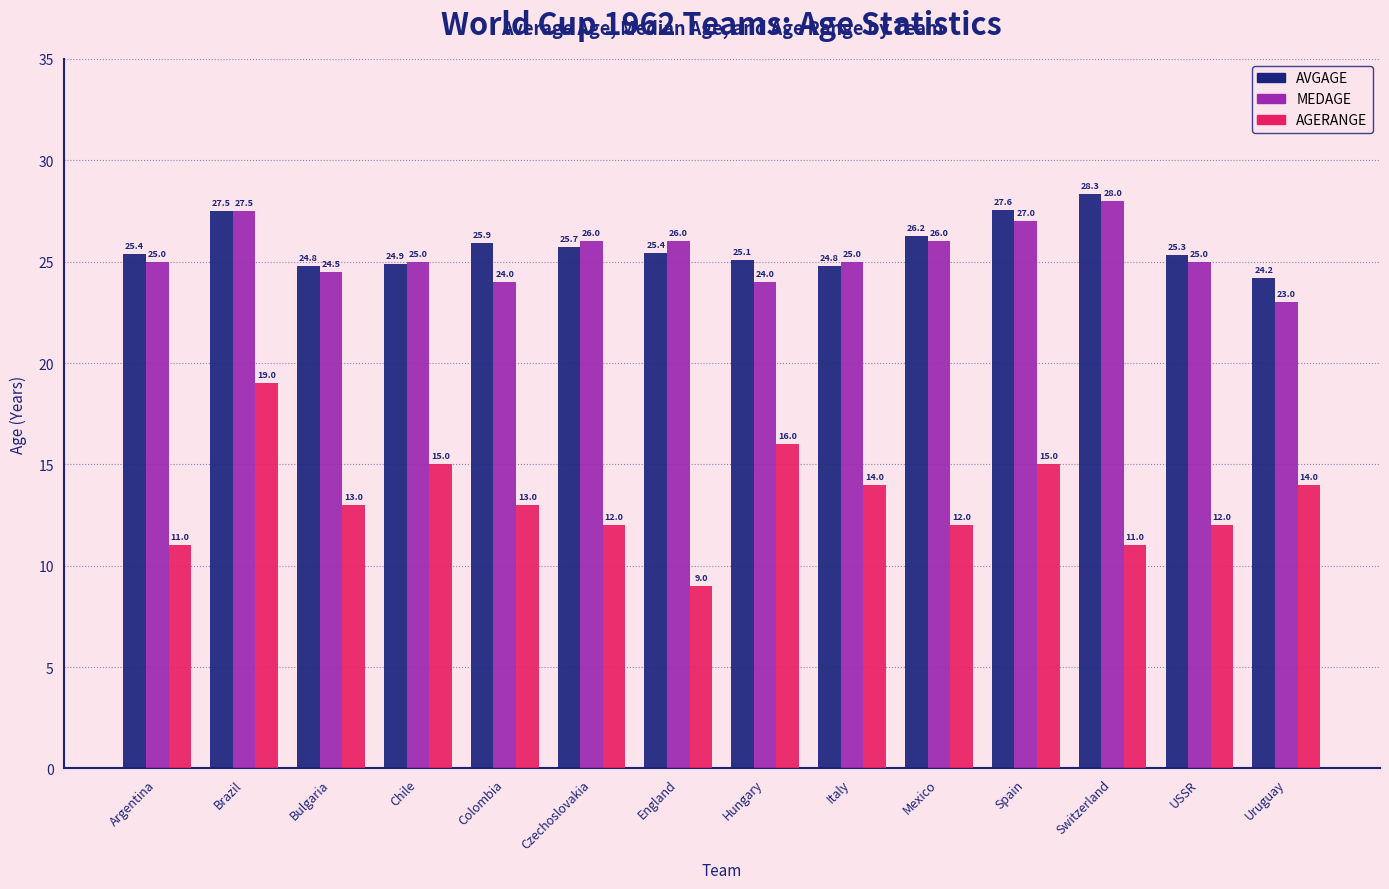

At how many categories does at least one series exceed 11?

14